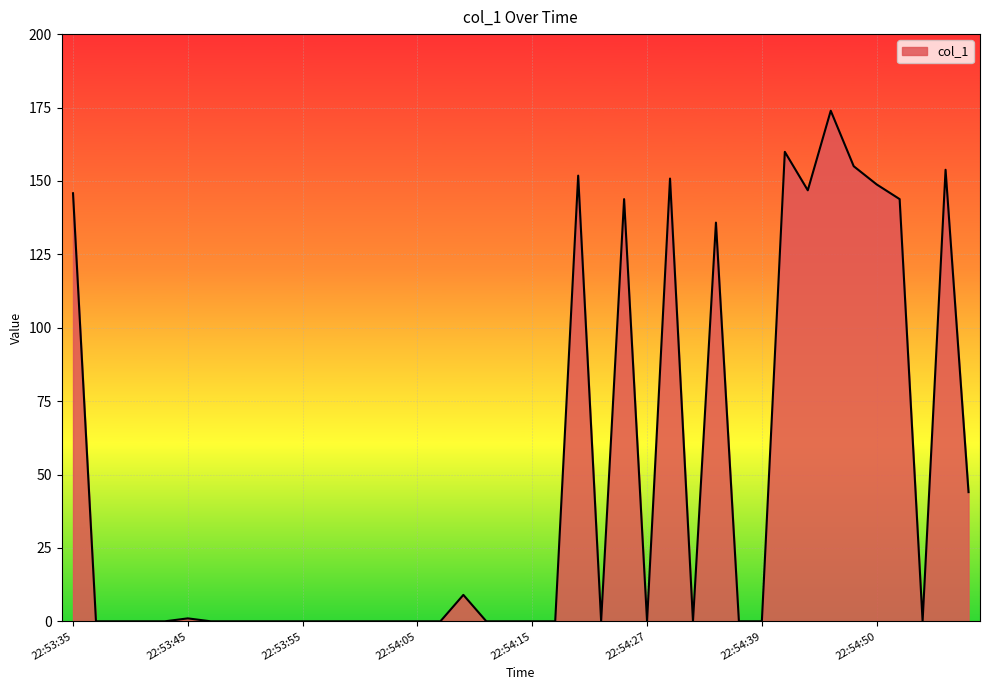

Rank the categories by value from highest to lowest.

22:54:46, 22:54:41, 22:54:48, 22:54:58, 22:54:20, 22:54:30, 22:54:50, 22:54:44, 22:53:35, 22:54:25, 22:54:53, 22:54:35, 22:55:00, 22:54:09, 22:53:45, 22:53:37, 22:53:39, 22:53:41, 22:53:43, 22:53:47, 22:53:49, 22:53:51, 22:53:53, 22:53:55, 22:53:57, 22:53:59, 22:54:01, 22:54:03, 22:54:05, 22:54:07, 22:54:11, 22:54:13, 22:54:15, 22:54:17, 22:54:22, 22:54:27, 22:54:32, 22:54:37, 22:54:39, 22:54:55